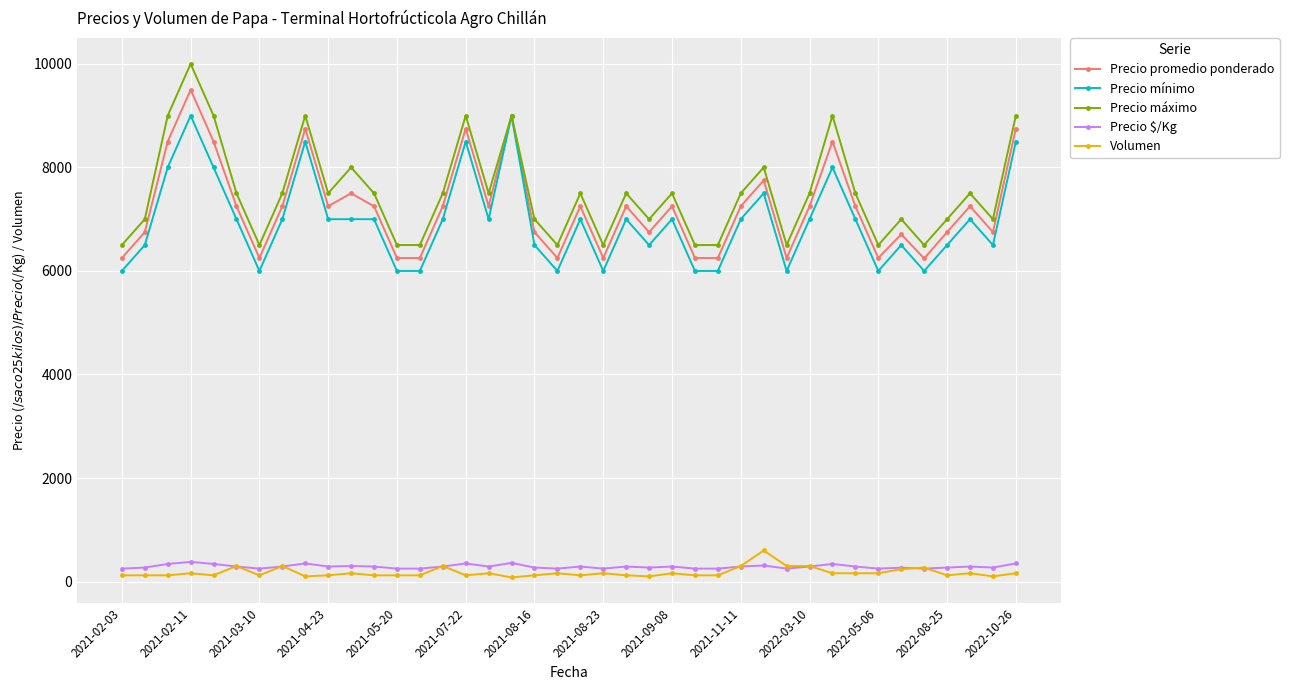

At how many categories does at least one series exceed 4120?

40